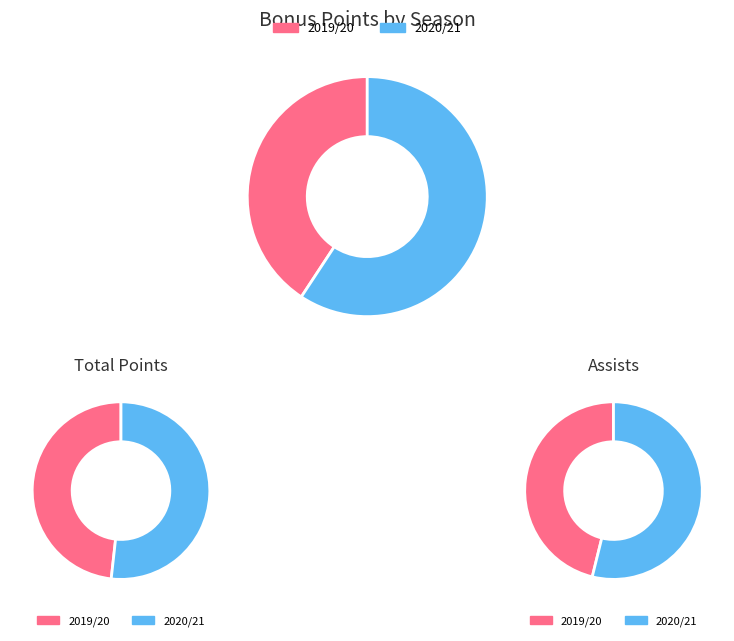

Is 2019/20 the majority of the pie?

No